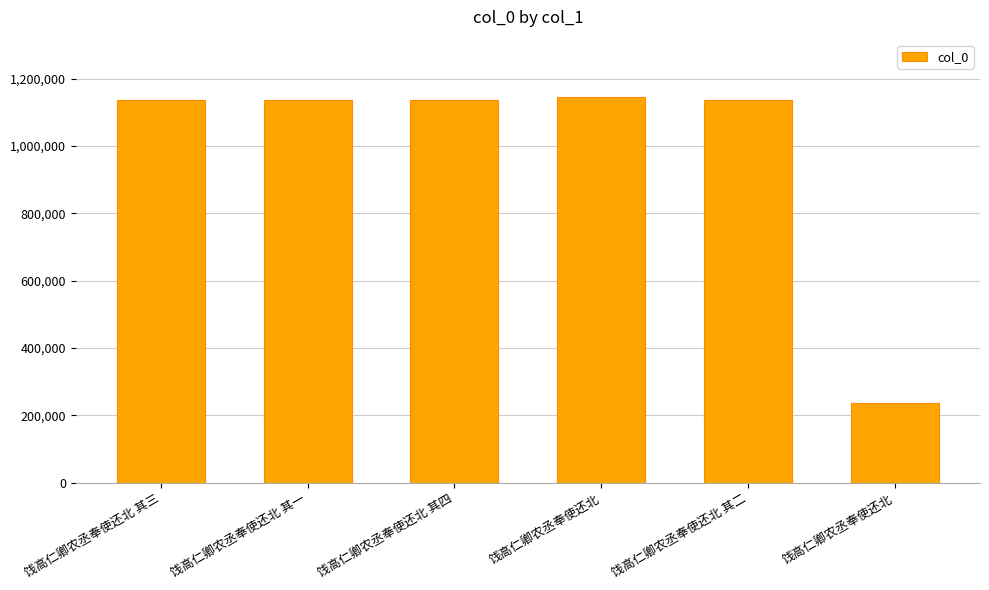

Does the chart contain any negative values?

No